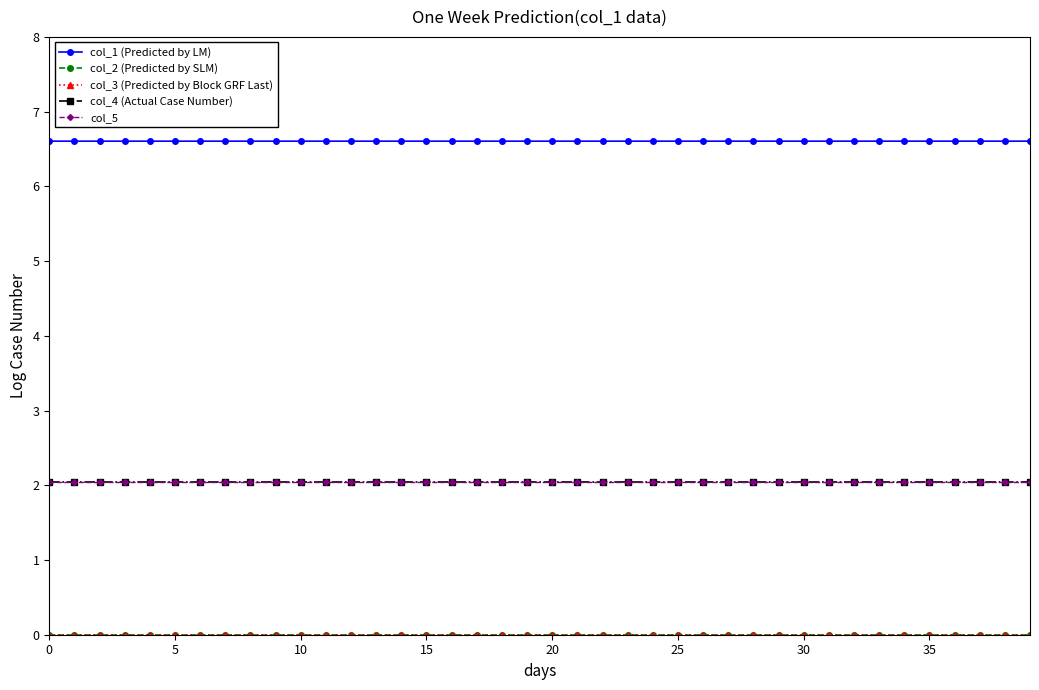

True or false: col_5 has more than 0 points higher than both neighbors.

False